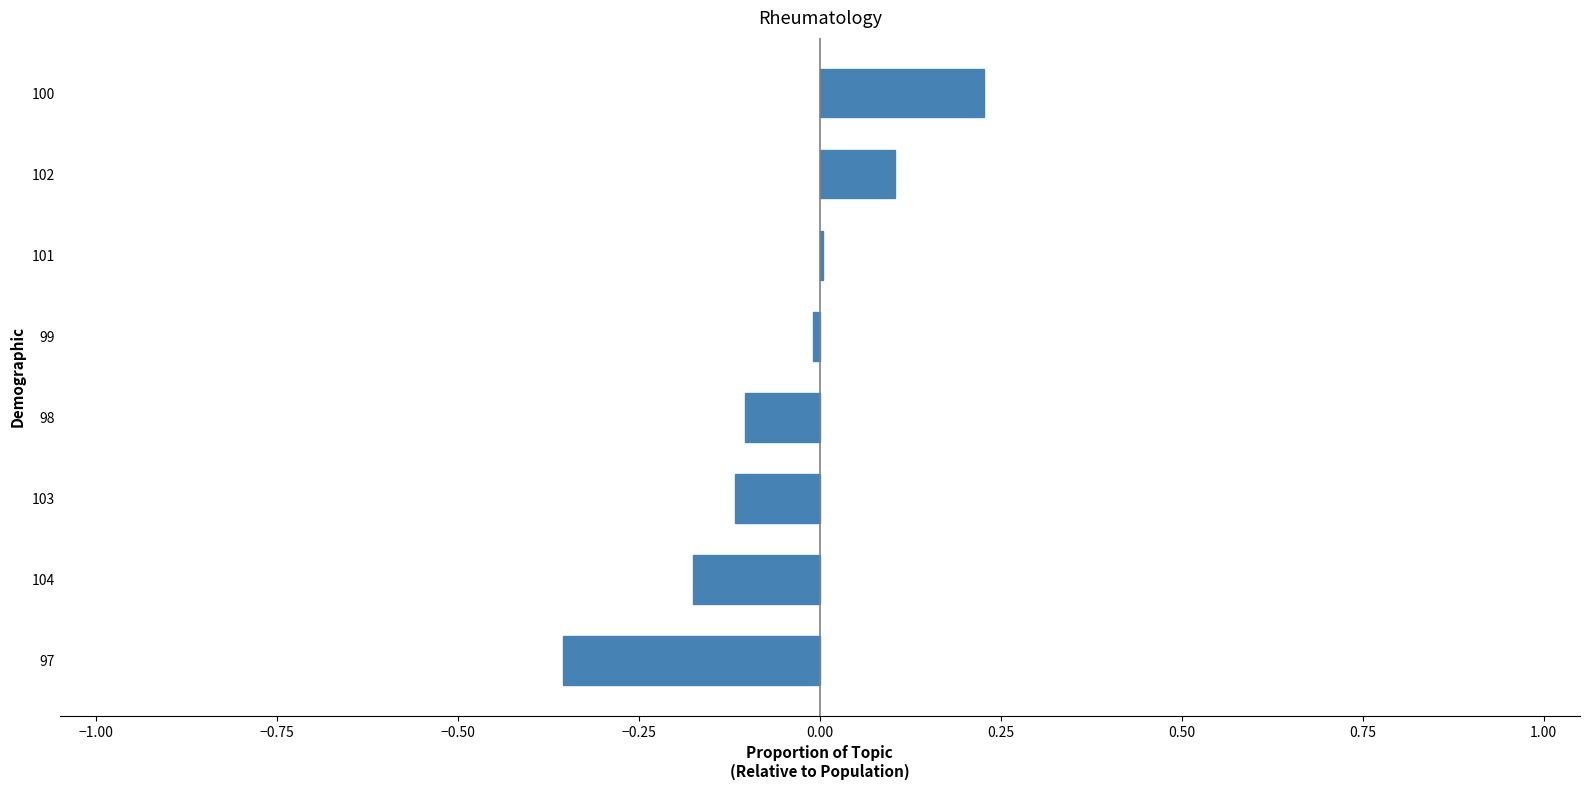

Which category has the highest value across all series?

100